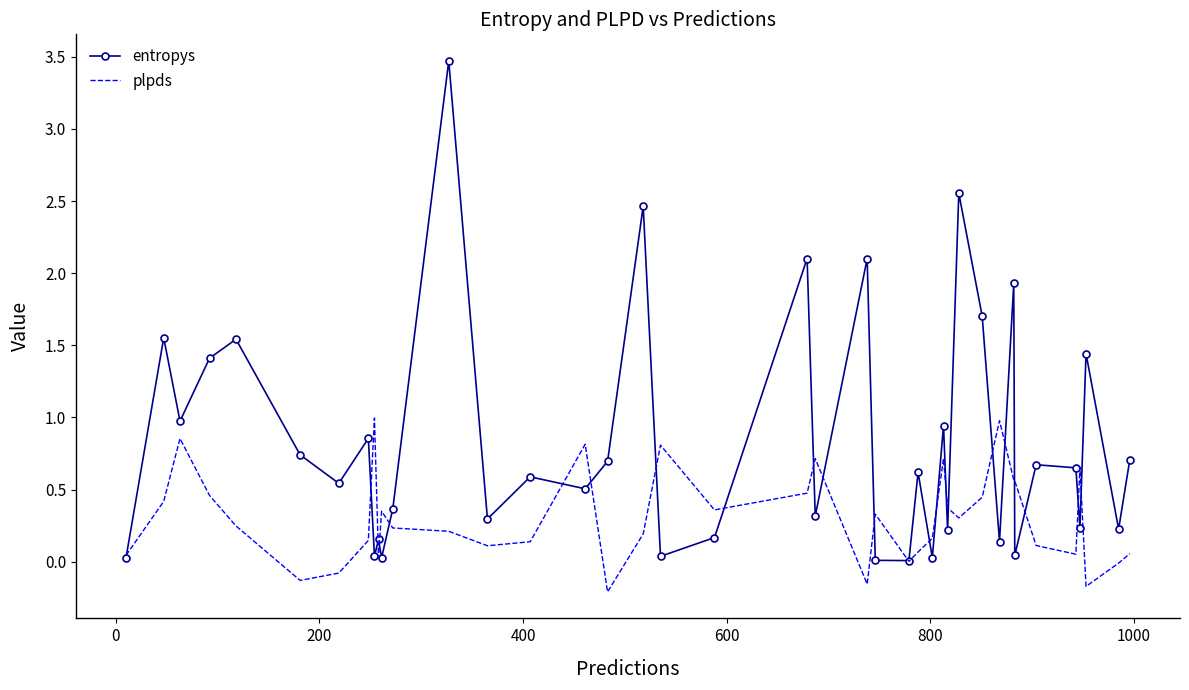

Which series has the largest range (max minus min)?

entropys